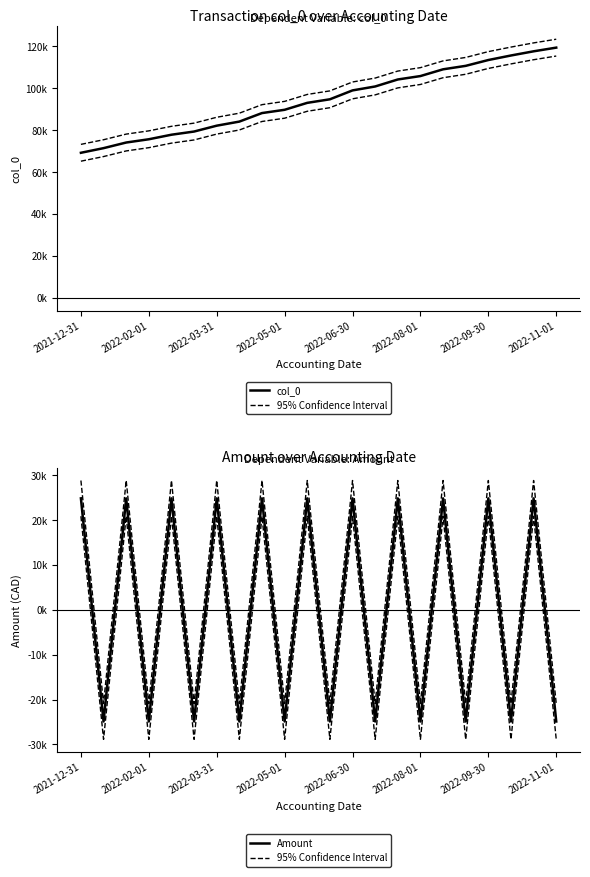

How many values in 95% Confidence Interval are below zero?

11